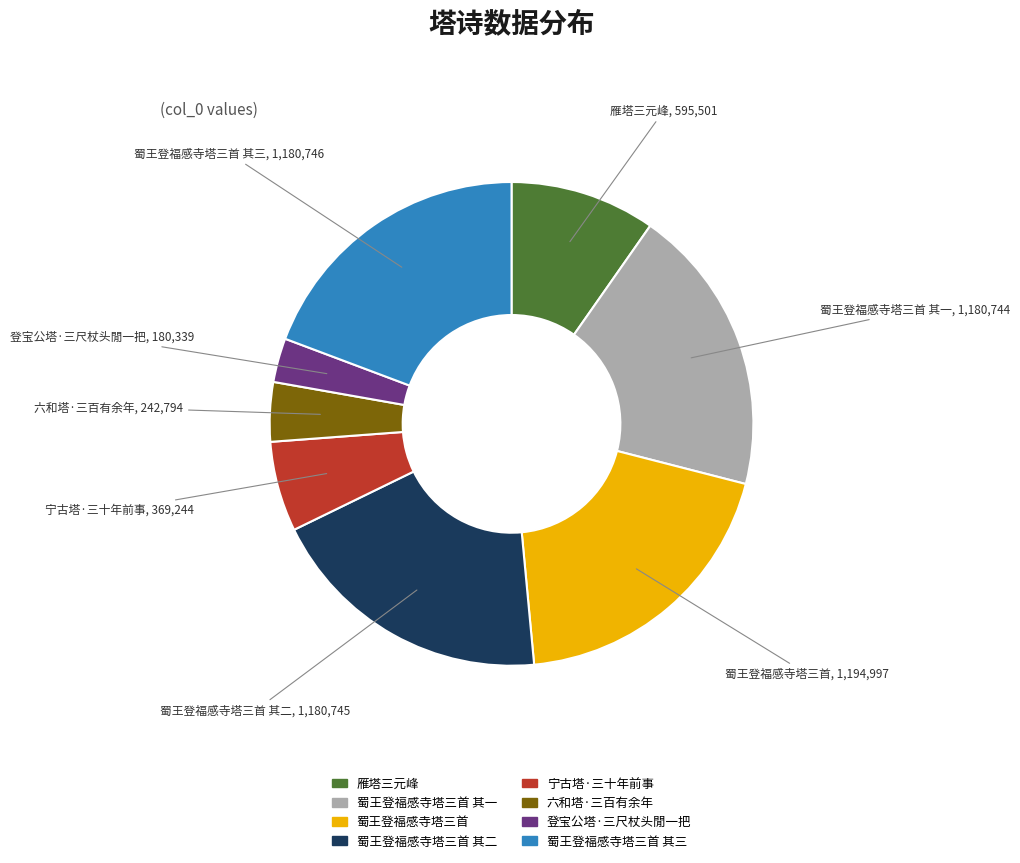

Does any single category account for the majority?

No